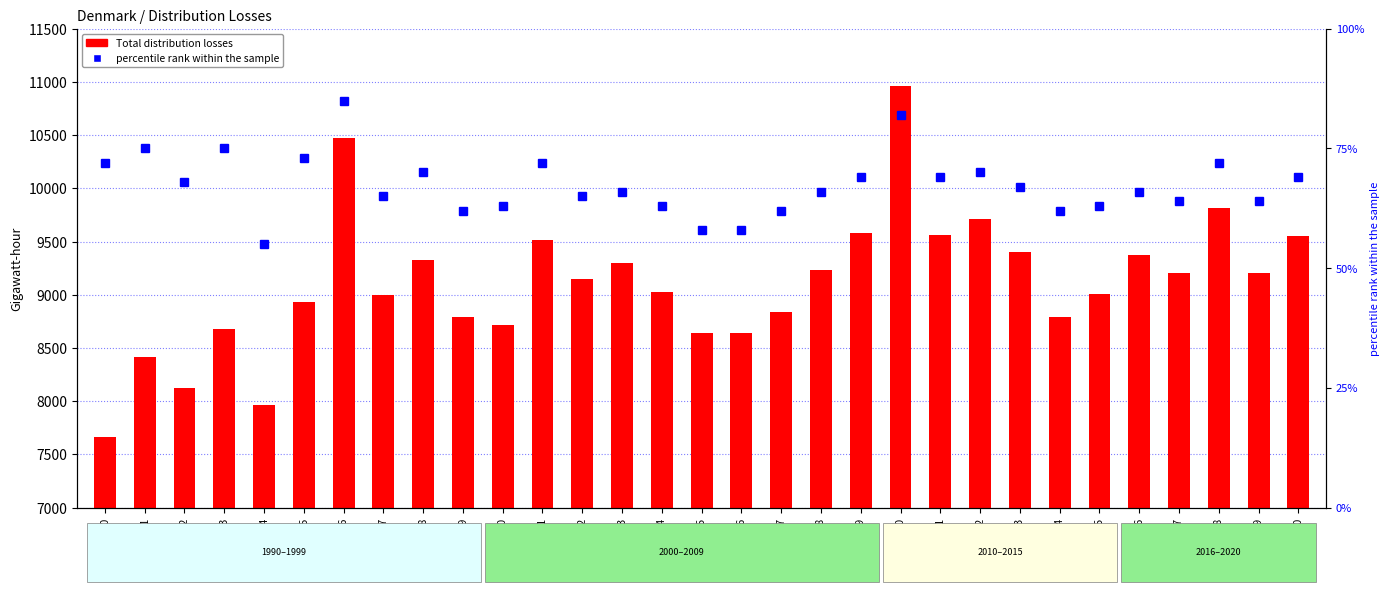

At which label is percentile rank within the sample closest to 70?

1998